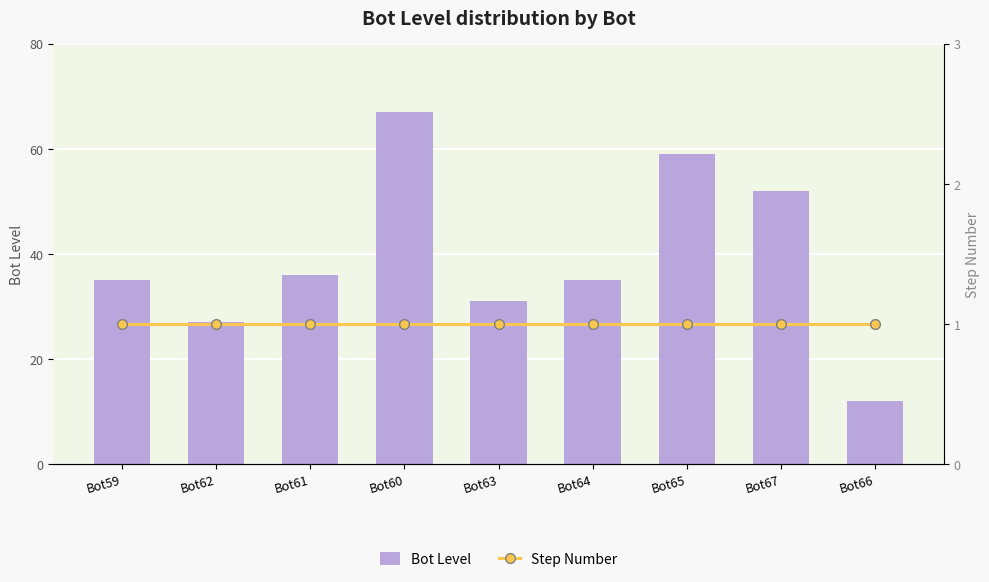

At Bot67, list the series in order from smallest to largest.

Step Number, Bot Level